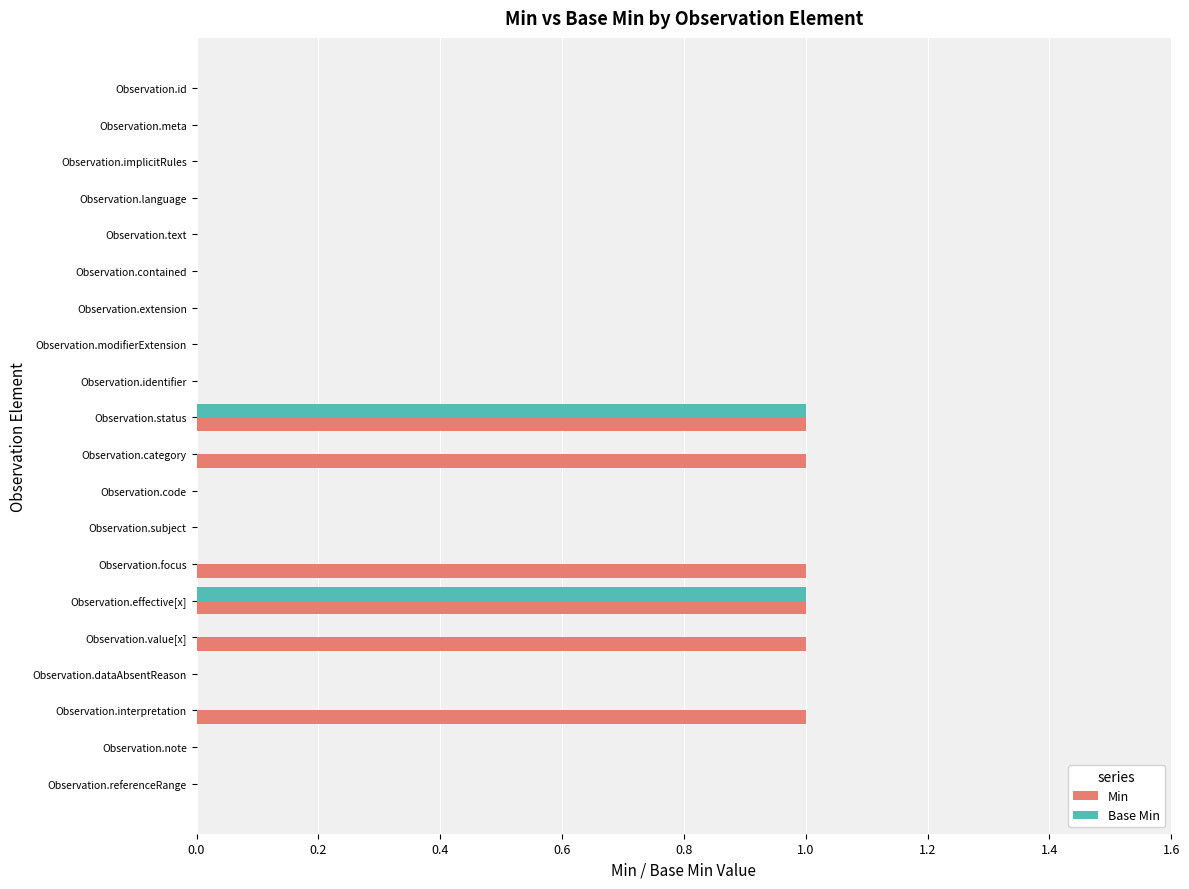

What is the sum of all Min values?

6